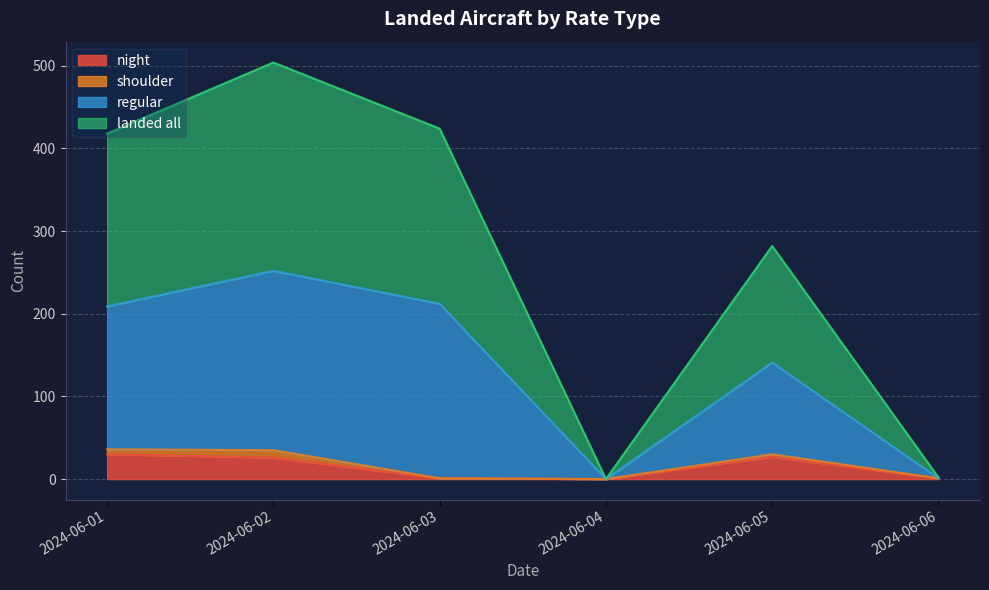

How many interior local peaks does the regular series have?

2